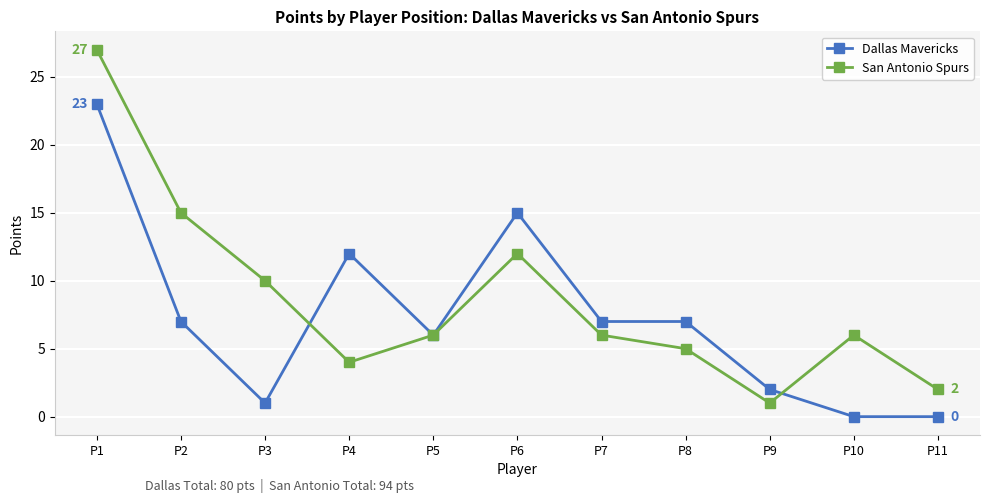

What are all the series names shown in the legend?

Dallas Mavericks, San Antonio Spurs